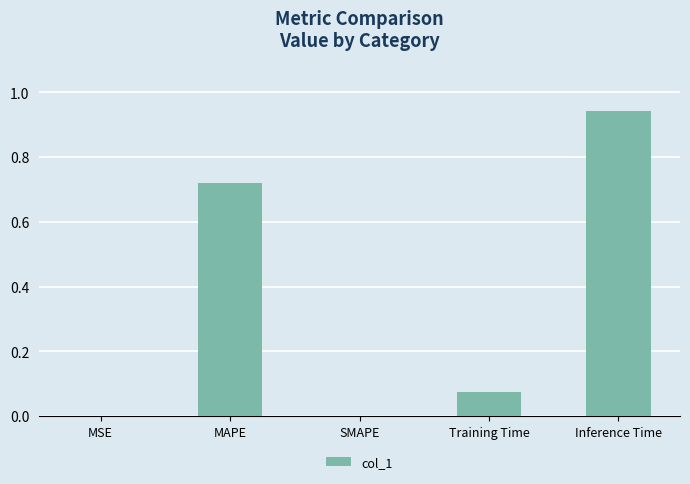

Is it true that the value at SMAPE is 0.0?

True